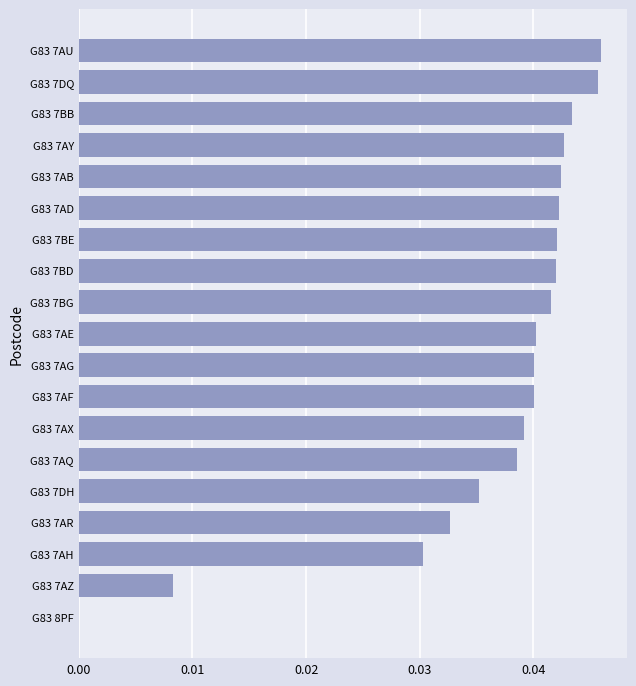

Between G83 7AG and G83 7AD, which is larger?

G83 7AD